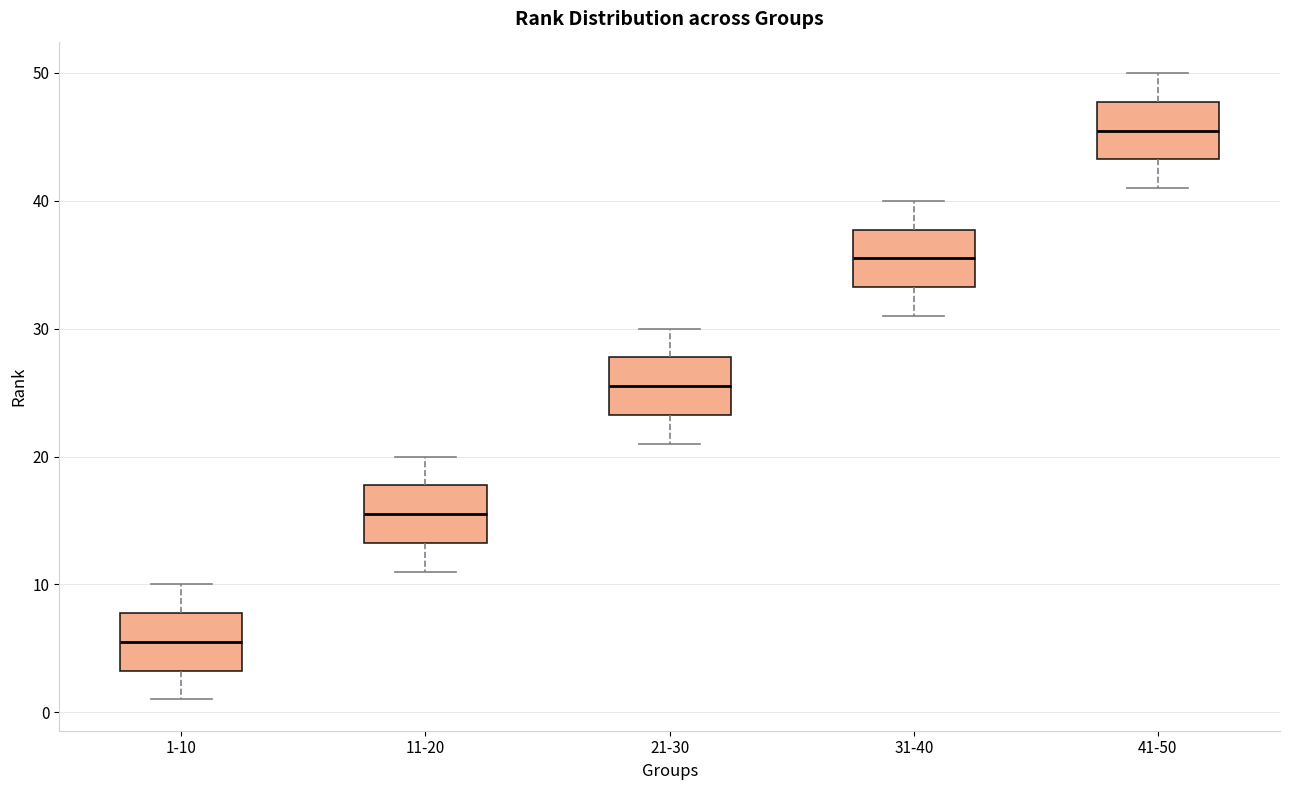

Reading left to right, read every box against the y-axis: the position of its median line, the range the box covers, and the ends of its whiskers. The values are not printed on the chart, so give them approximately, as read against the axis.

1-10: median 6, box 3 to 8, whiskers 1 to 10
11-20: median 16, box 13 to 18, whiskers 11 to 20
21-30: median 26, box 23 to 28, whiskers 21 to 30
31-40: median 36, box 33 to 38, whiskers 31 to 40
41-50: median 46, box 43 to 48, whiskers 41 to 50